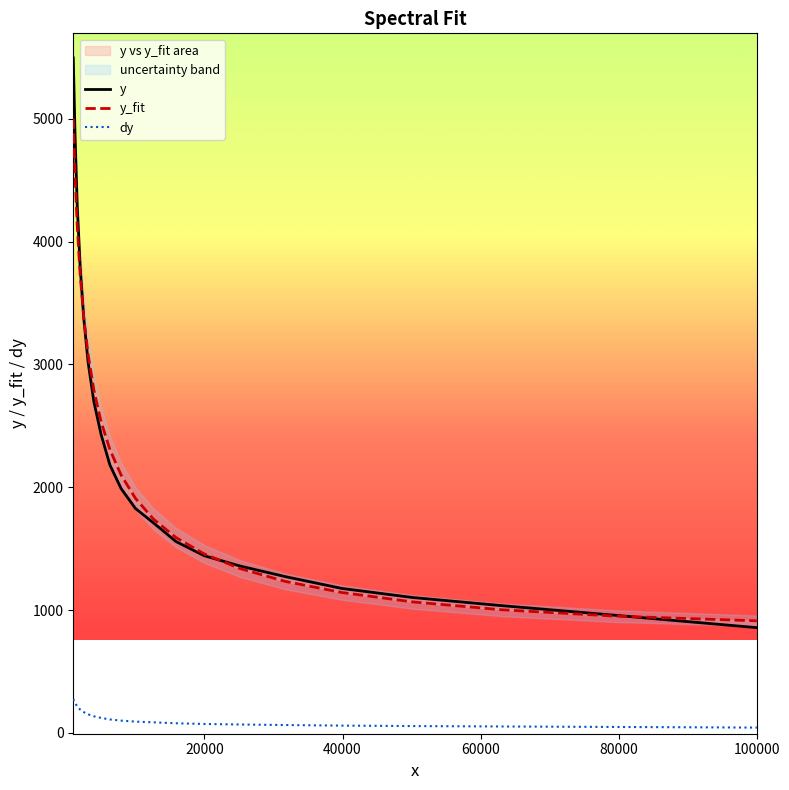

Does the chart display data point markers on the line(s)?

No